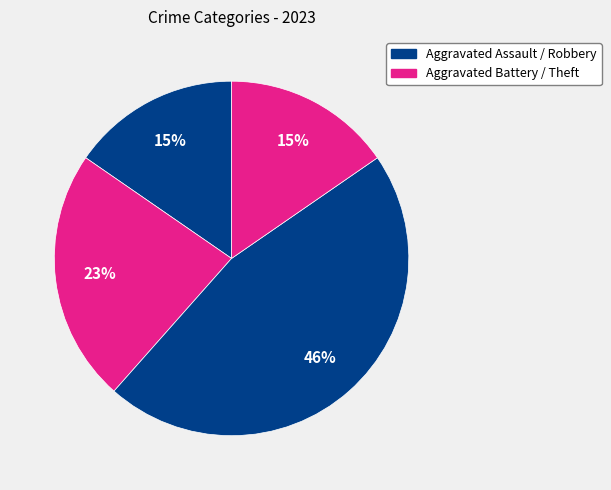

Count the number of slices in the pie.

4